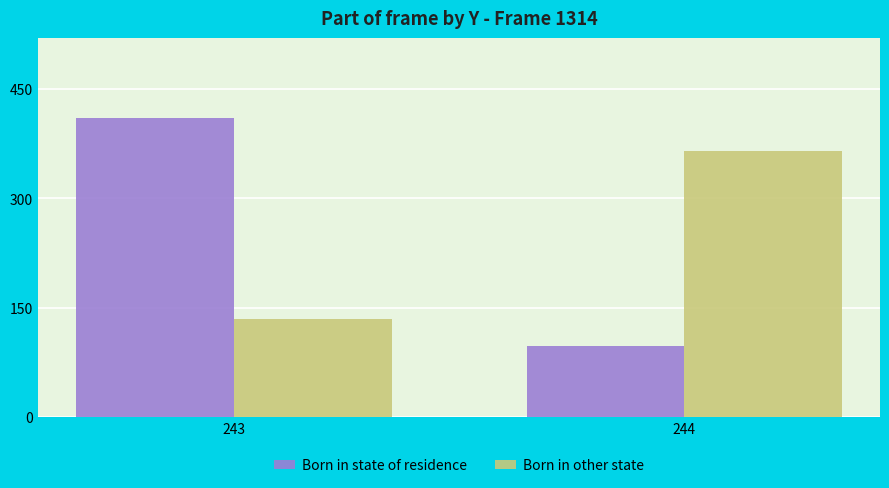

At how many categories does at least one series exceed 202?

2